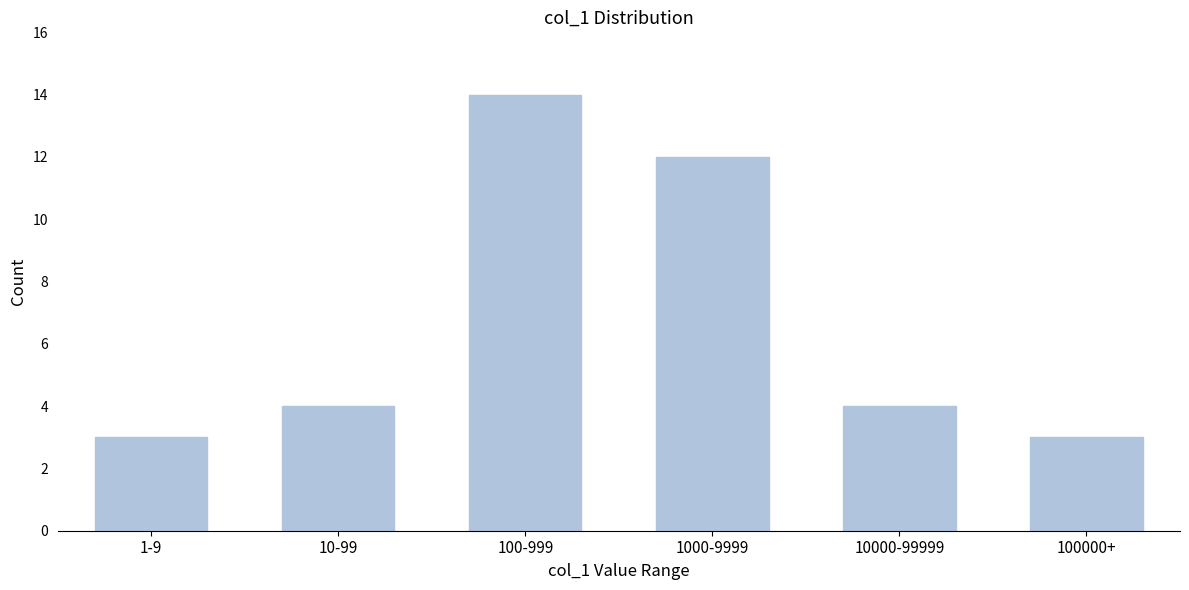

Reading left to right, transcribe all the data shown in this chart.

3	4	14	12	4	3